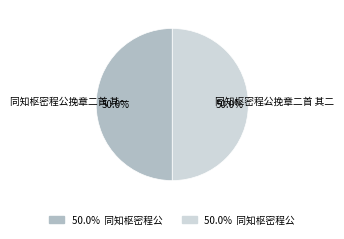

How much of the chart is everything except 同知枢密程公挽章二首 其二?

50.0%